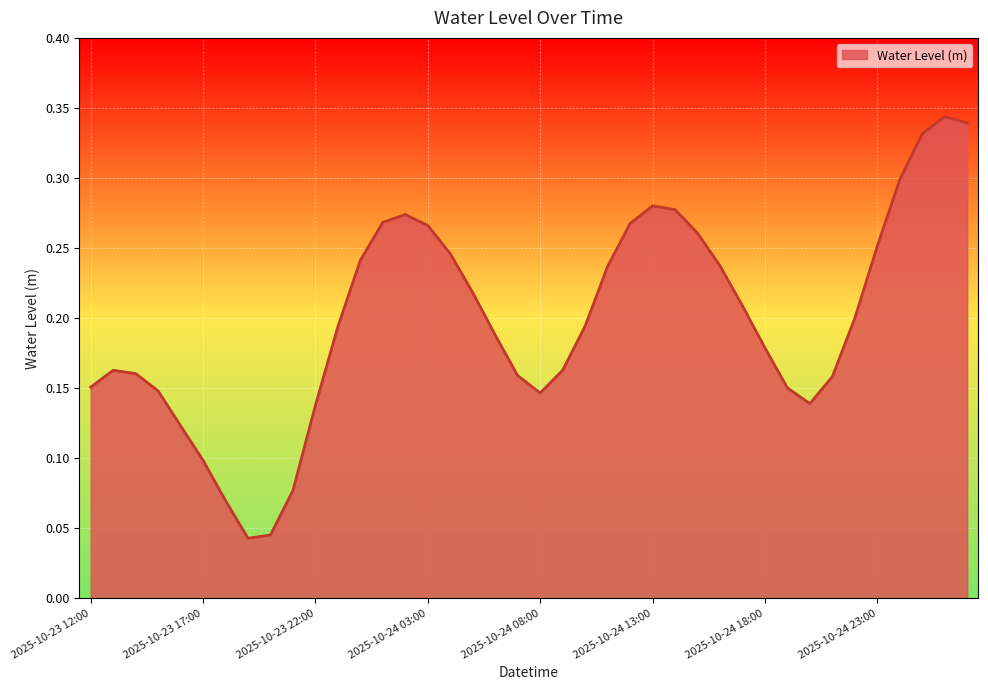

At which label is the value closest to 0?

2025-10-23 19:00